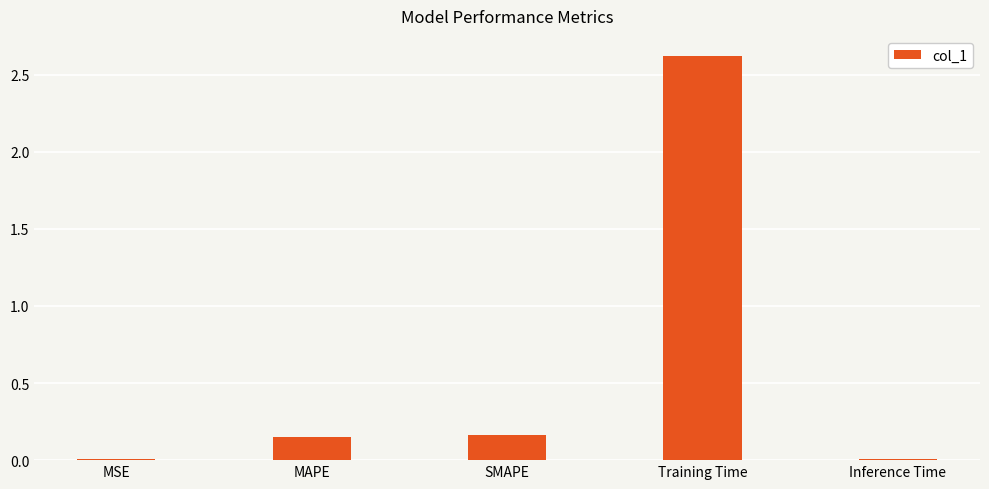

Which has a higher value, SMAPE or MSE?

SMAPE